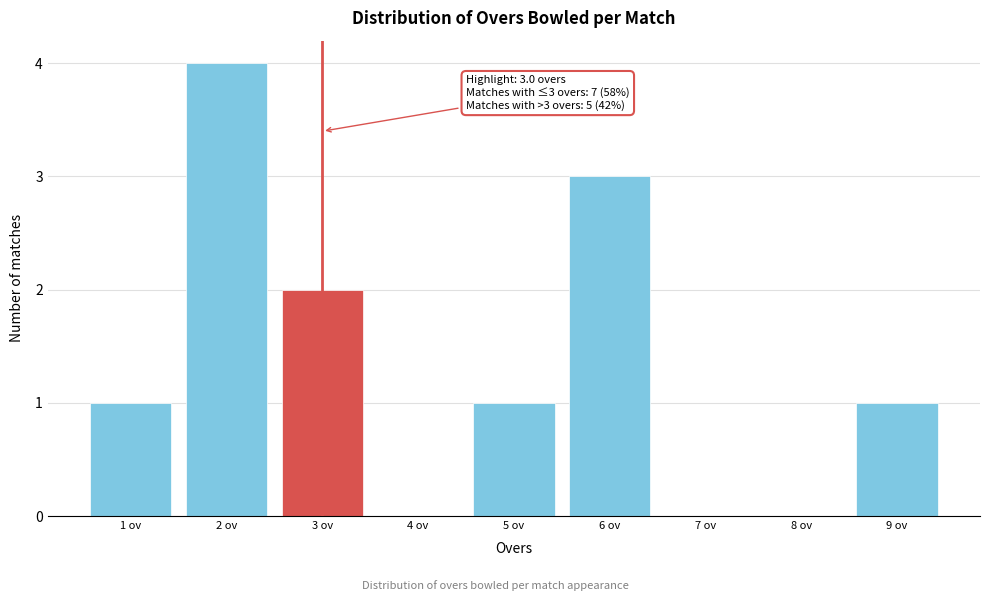

Over which range of the x-axis is the bar tallest?

1.5 to 2.5